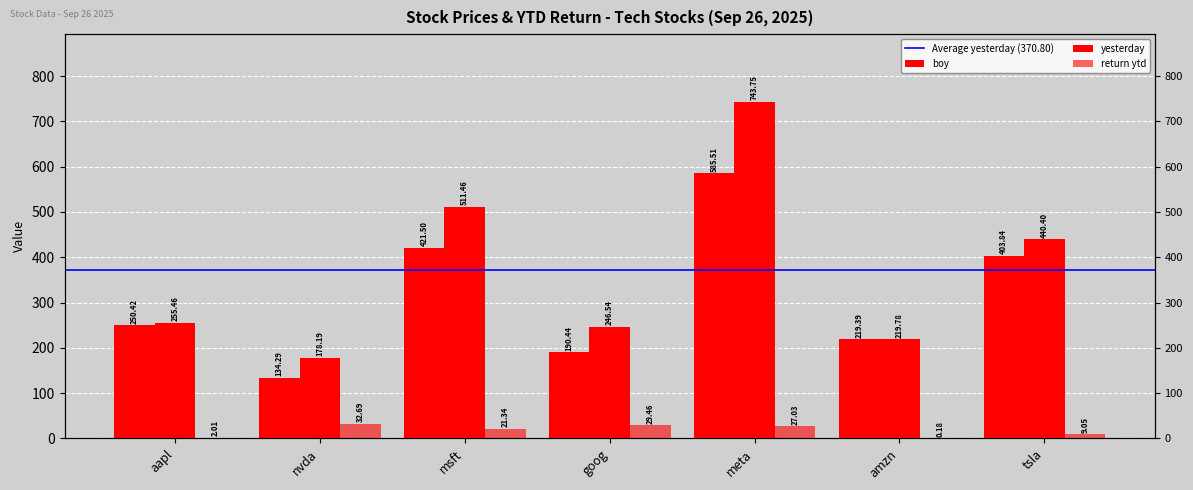

At which label is return ytd closest to 16?

msft